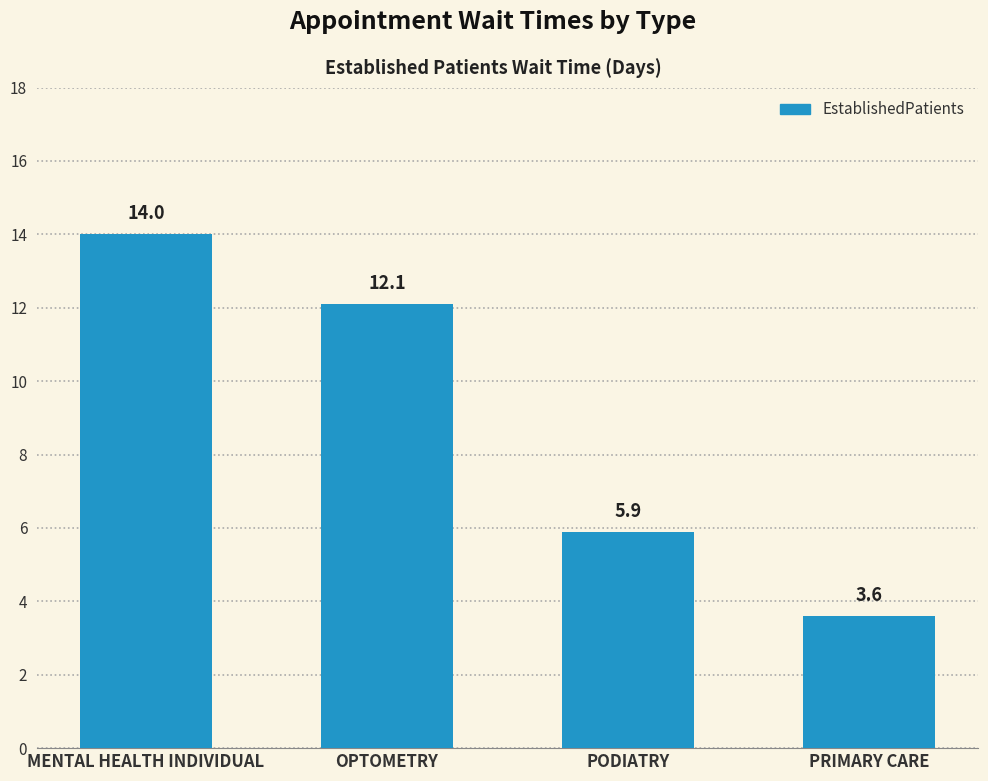

Reading left to right, transcribe all the data shown in this chart.

14.0	12.1	5.9	3.6